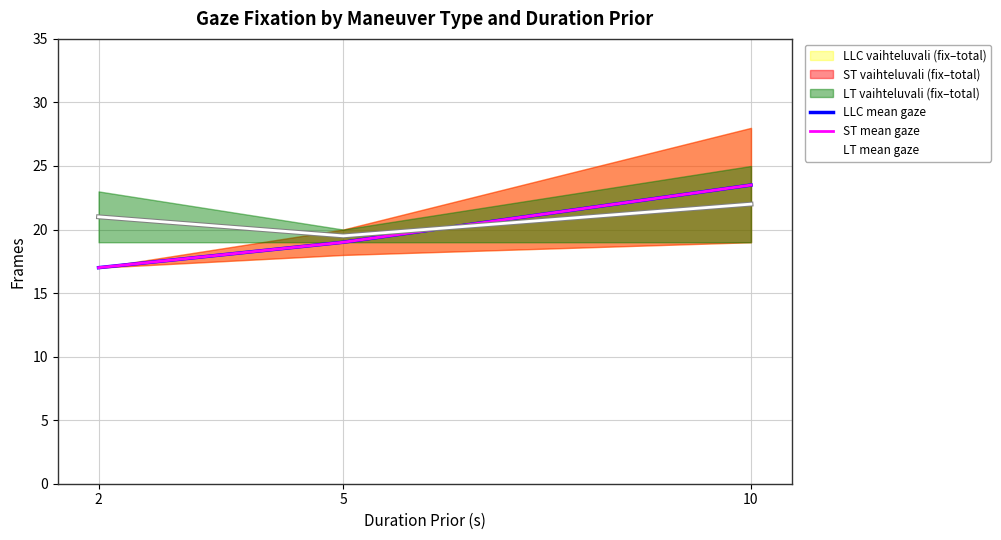

What is the value of the ST mean gaze point at the 2nd from the left?

19.0